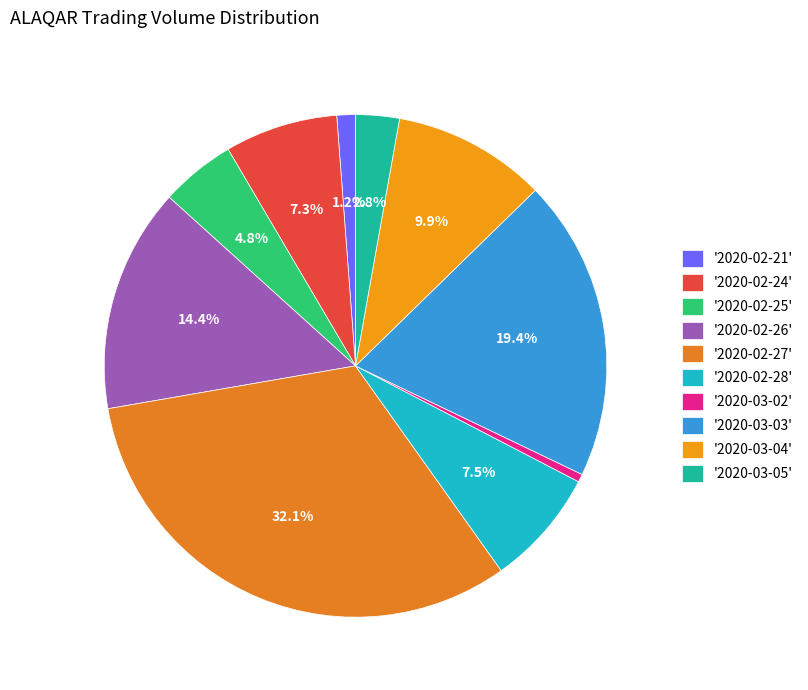

To the nearest percent, what is the average slice percentage?

10%